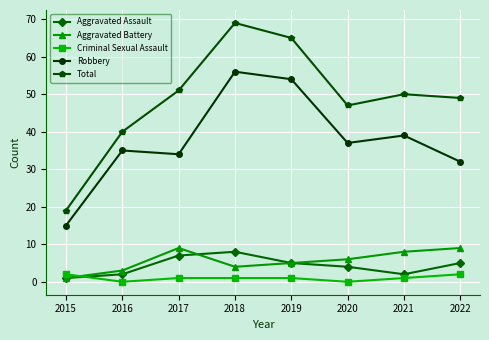

Reading left to right, extract all data points from this chart.

Aggravated Assault: 2015=1	2016=2	2017=7	2018=8	2019=5	2020=4	2021=2	2022=5
Aggravated Battery: 2015=1	2016=3	2017=9	2018=4	2019=5	2020=6	2021=8	2022=9
Criminal Sexual Assault: 2015=2	2016=0	2017=1	2018=1	2019=1	2020=0	2021=1	2022=2
Robbery: 2015=15	2016=35	2017=34	2018=56	2019=54	2020=37	2021=39	2022=32
Total: 2015=19	2016=40	2017=51	2018=69	2019=65	2020=47	2021=50	2022=49